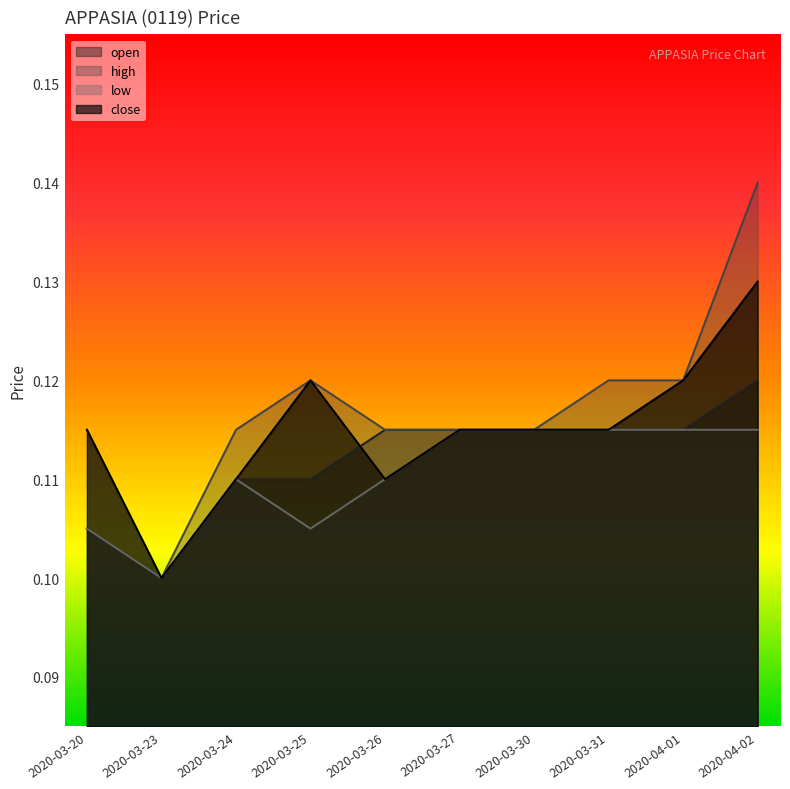

The value of close at 2020-03-31 is 0.1. True or false?

True